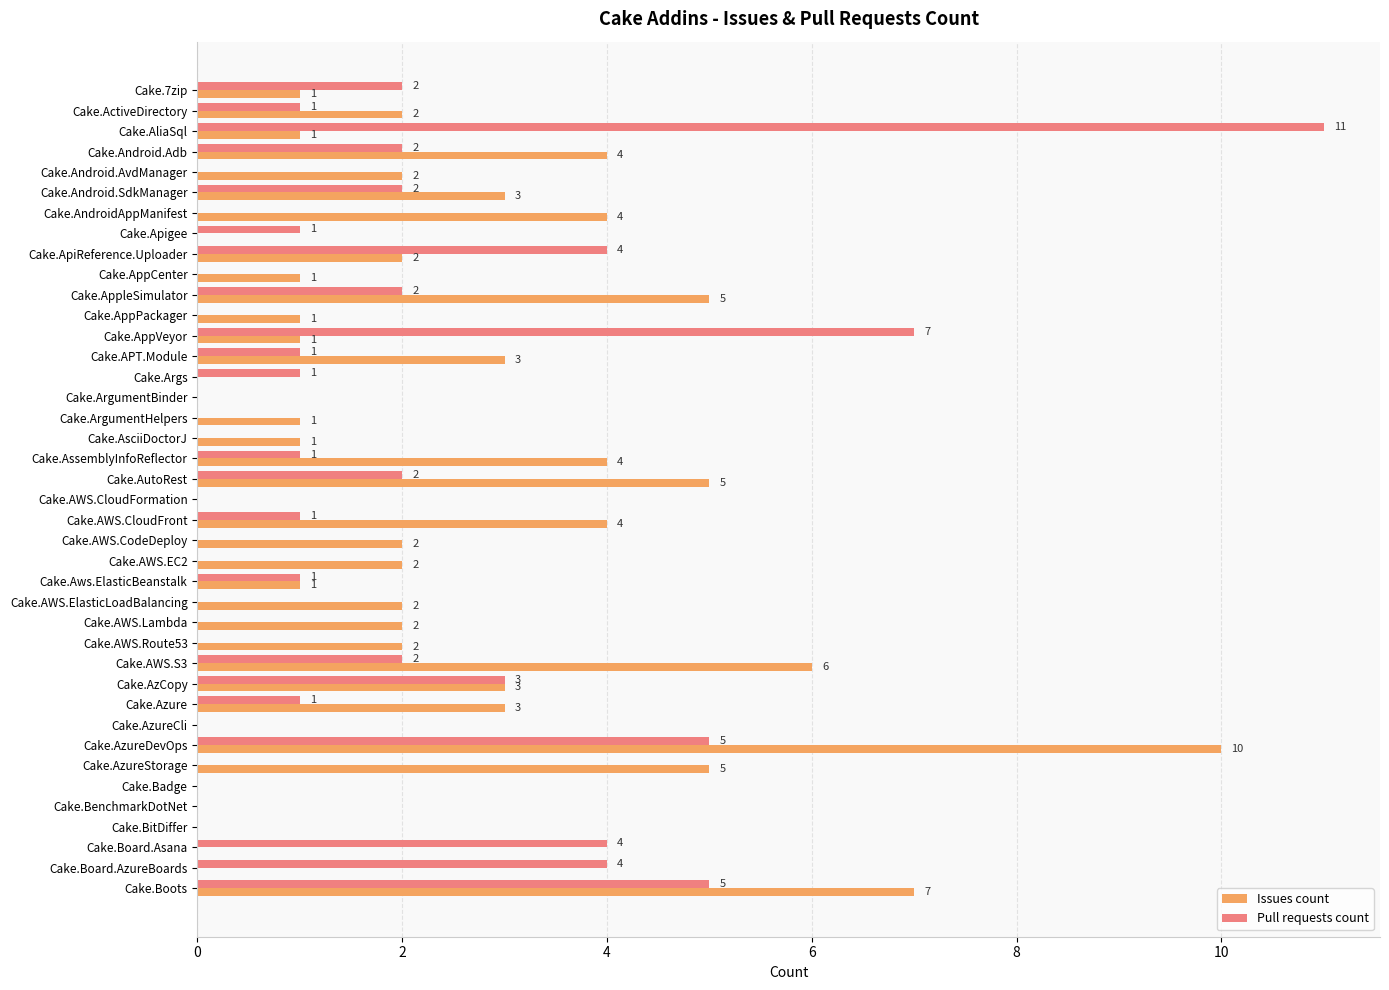

Which series has the widest spread of values?

Pull requests count